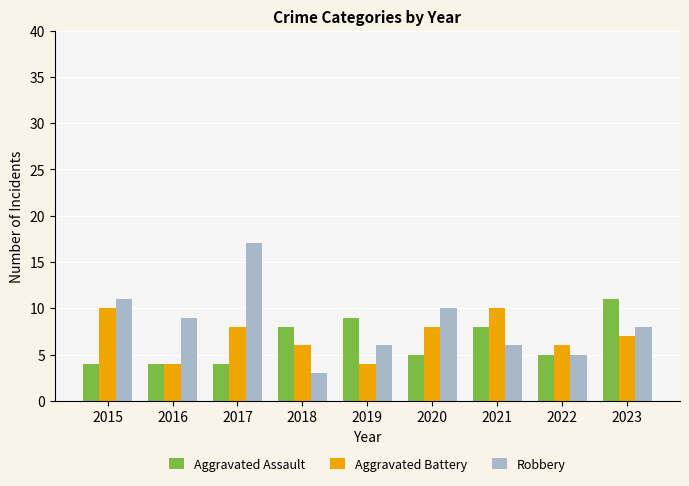

List the series in order of their overall mean, lowest first.

Aggravated Assault, Aggravated Battery, Robbery